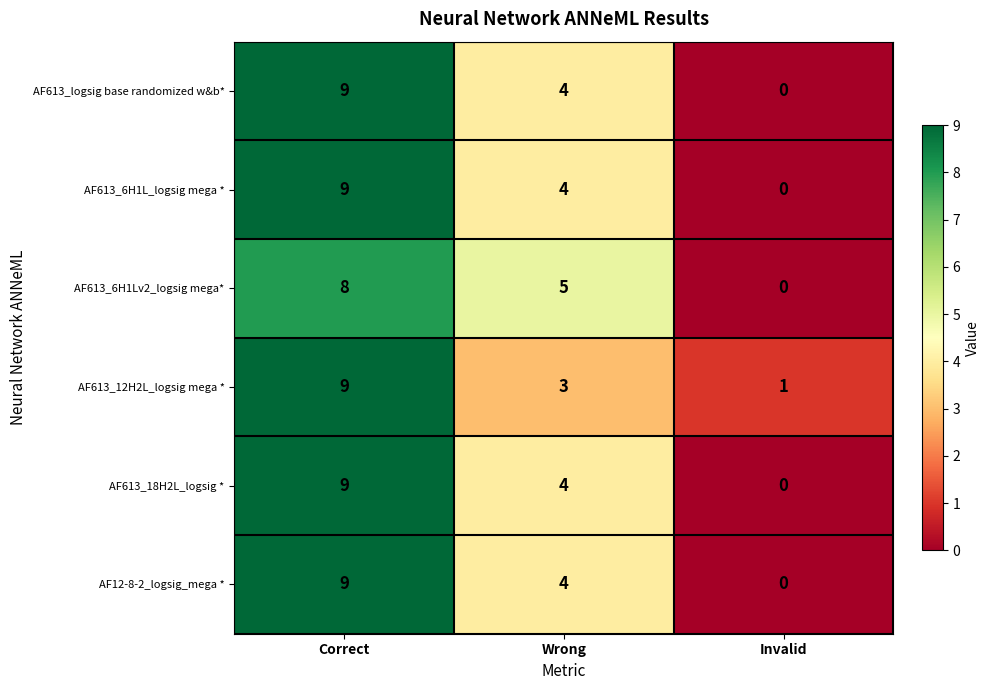

Rank the categories by AF613_12H2L_logsig mega * value from lowest to highest.

Invalid, Wrong, Correct